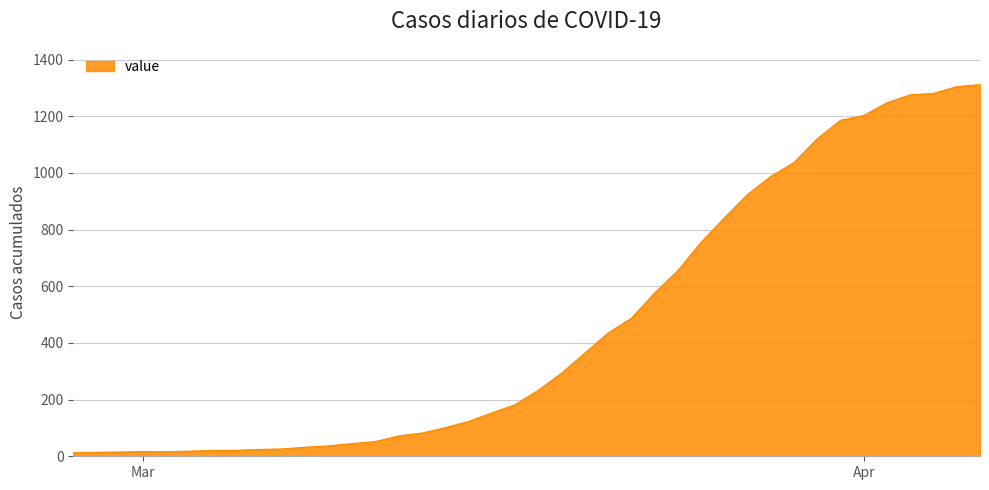

How many values are below 233?

20